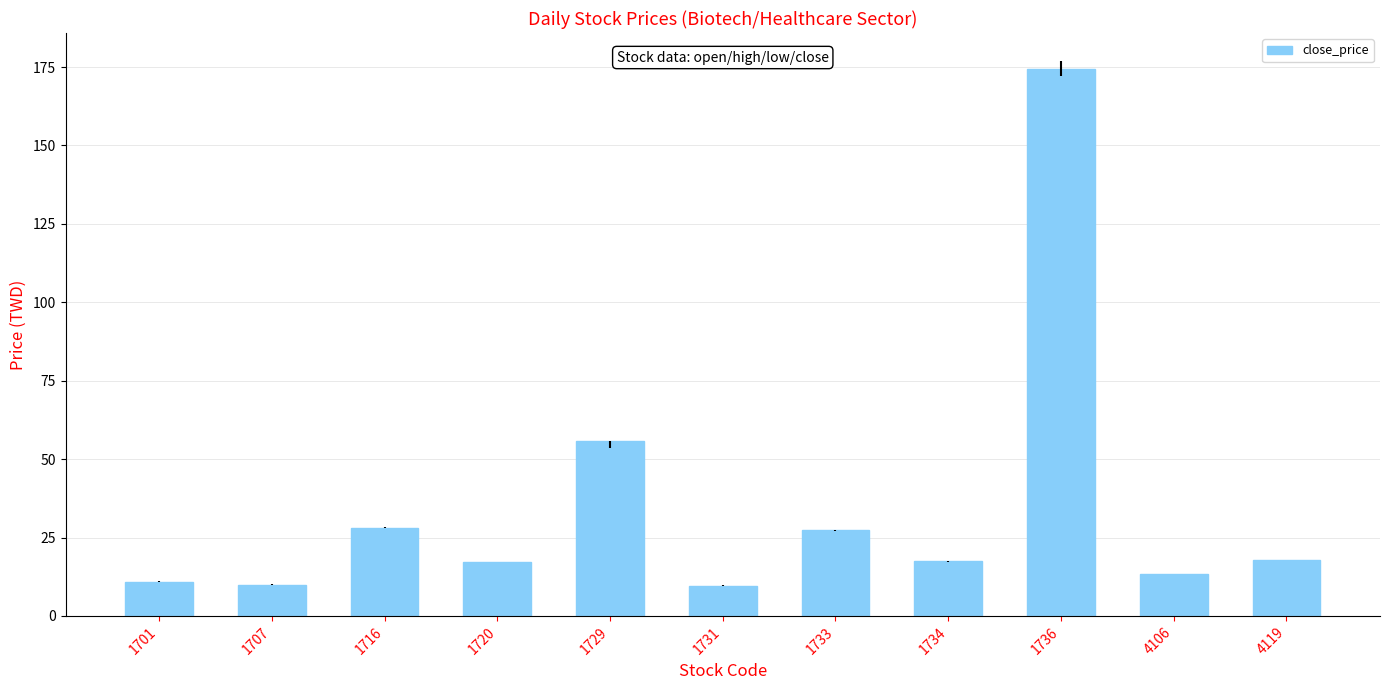

What is the sum of all values?

381.9